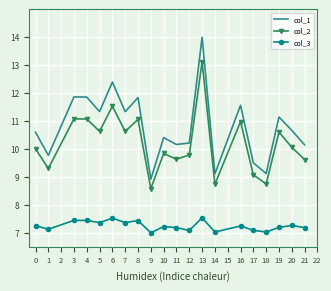

List the series in order of their peak value, highest first.

col_1, col_2, col_3